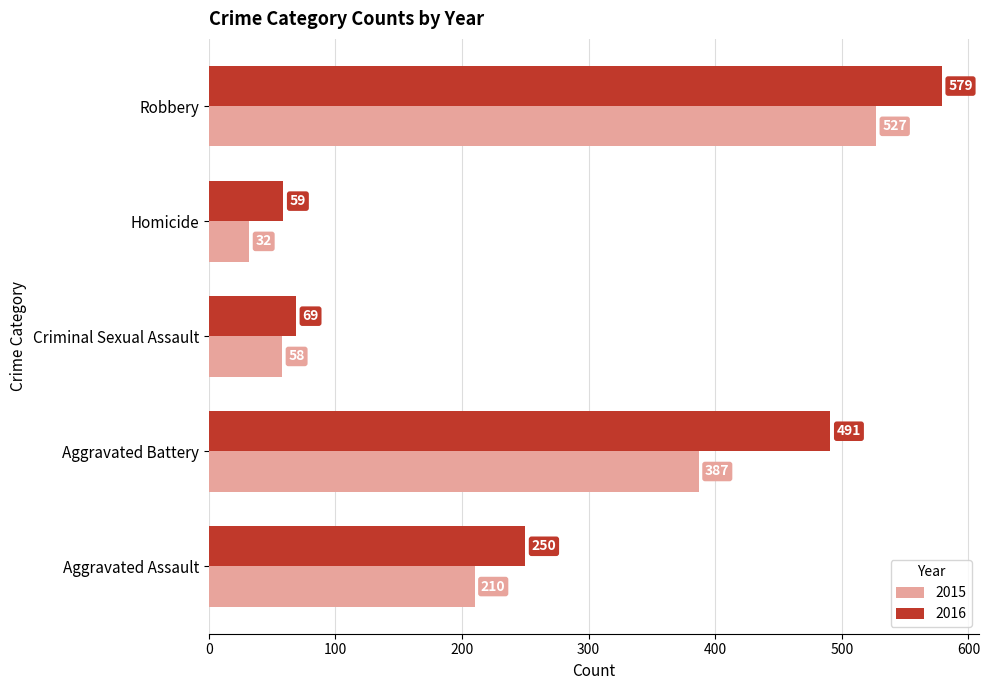

What is the difference between the maximum and second lowest values in the 2015 series?

469